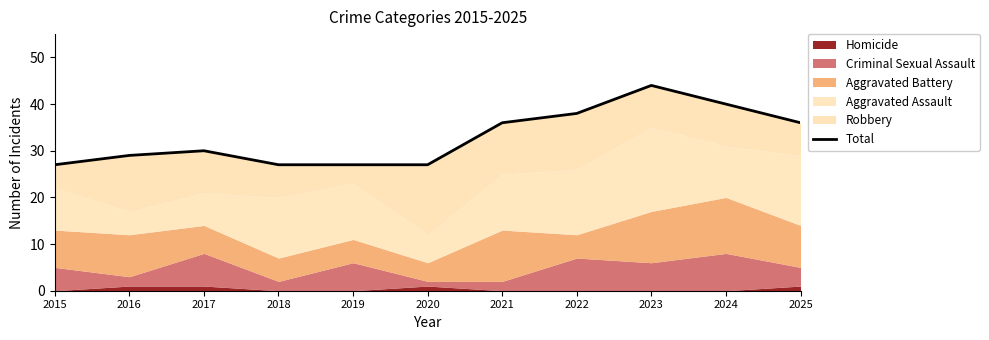

List the labels in order of value, largest first.

2023, 2024, 2022, 2021, 2025, 2017, 2016, 2015, 2018, 2019, 2020